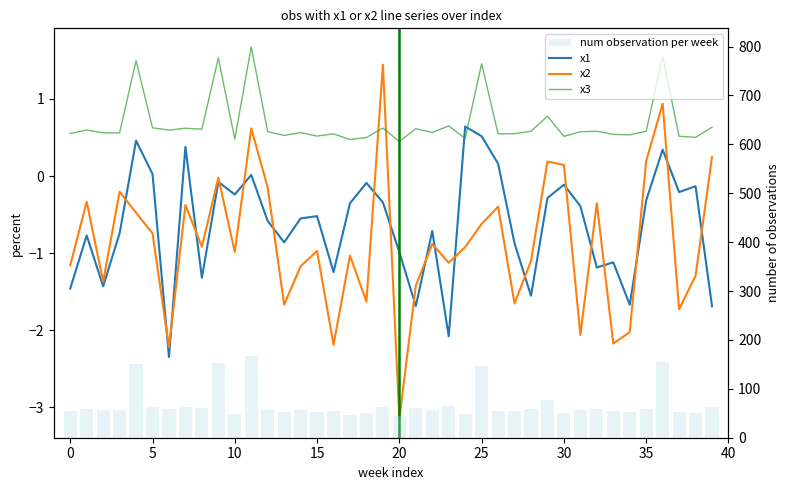

What is the greatest value displayed?

167.5